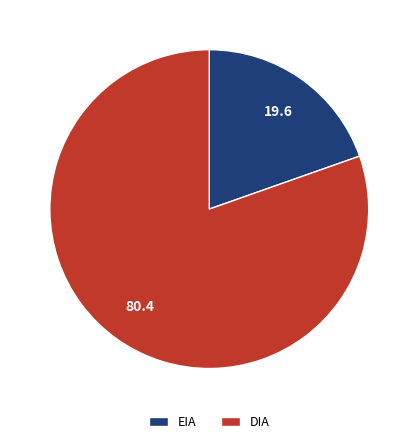

Approximately how many times larger is the value at DIA compared to EIA?

4.1